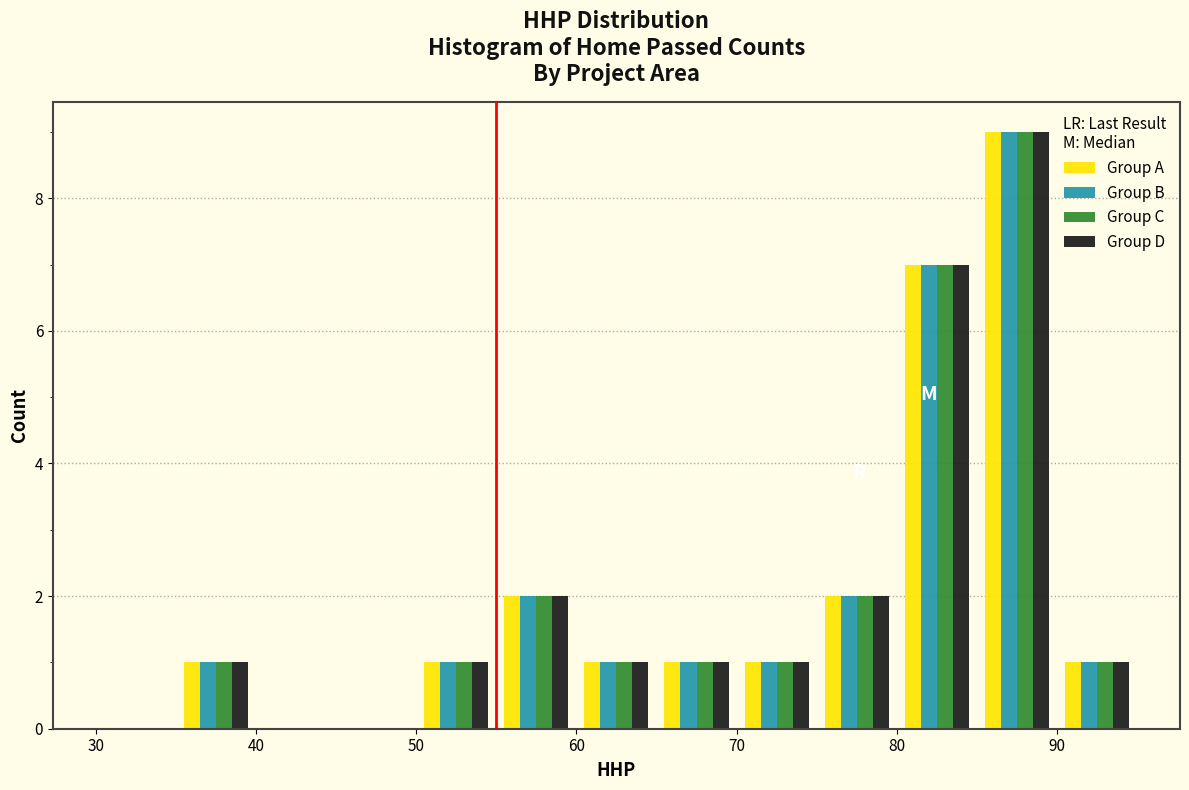

Reading left to right, list every range on the x-axis with the height of the bar of each series over it. The values are not printed on the chart, so give them approximately, as read against the axis.

30 to 35: Group A=0	Group B=0	Group C=0	Group D=0
35 to 40: Group A=1	Group B=1	Group C=1	Group D=1
40 to 45: Group A=0	Group B=0	Group C=0	Group D=0
45 to 50: Group A=0	Group B=0	Group C=0	Group D=0
50 to 55: Group A=1	Group B=1	Group C=1	Group D=1
55 to 60: Group A=2	Group B=2	Group C=2	Group D=2
60 to 65: Group A=1	Group B=1	Group C=1	Group D=1
65 to 70: Group A=1	Group B=1	Group C=1	Group D=1
70 to 75: Group A=1	Group B=1	Group C=1	Group D=1
75 to 80: Group A=2	Group B=2	Group C=2	Group D=2
80 to 85: Group A=7	Group B=7	Group C=7	Group D=7
85 to 90: Group A=9	Group B=9	Group C=9	Group D=9
90 to 95: Group A=1	Group B=1	Group C=1	Group D=1